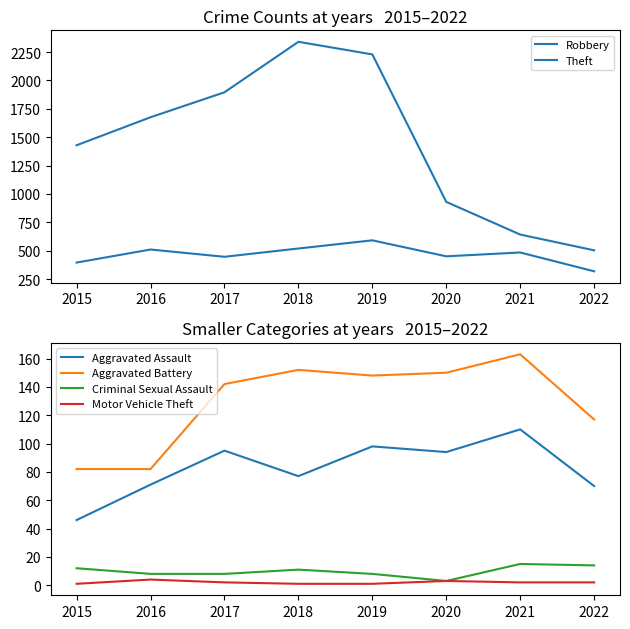

Between 2016 and 2021, which series saw the biggest shift?

Theft